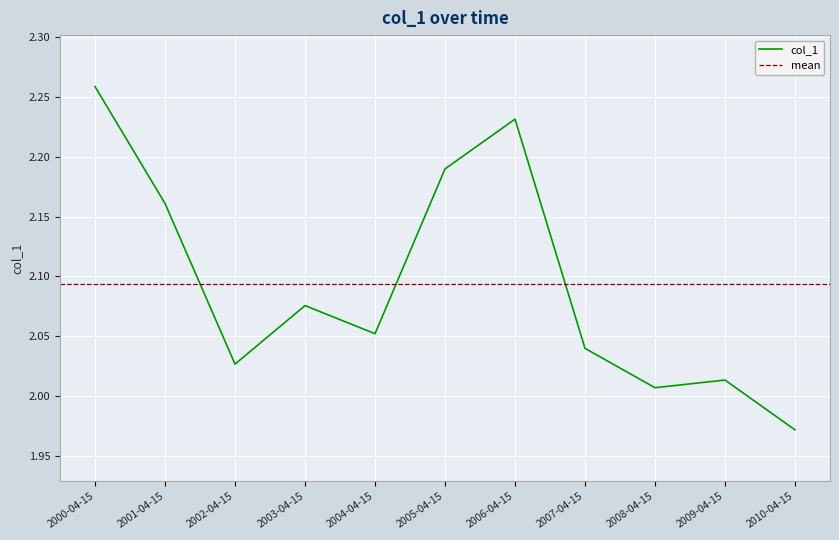

Between 2002-04-15 and 2009-04-15, which is larger?

2002-04-15